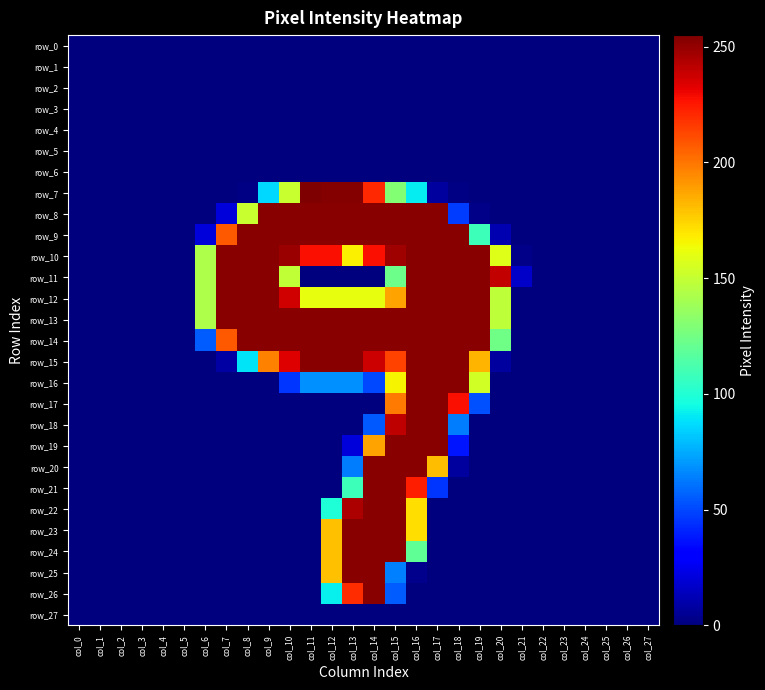

At how many categories does at least one series exceed 254?

1